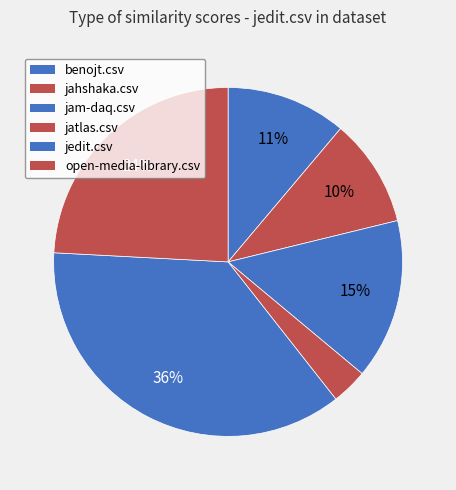

To the nearest percent, what is the difference between the largest and smallest slice percentages?

33%